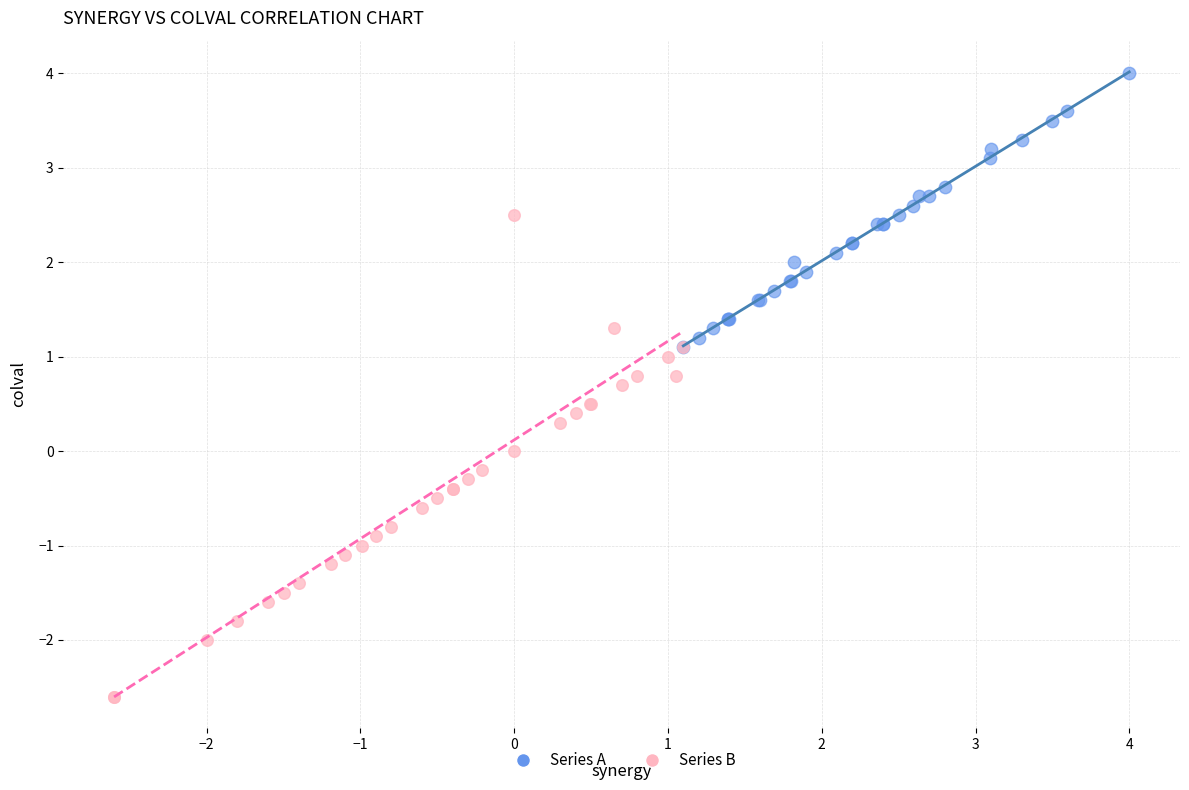

Which series has the widest spread of Y values?

Series B